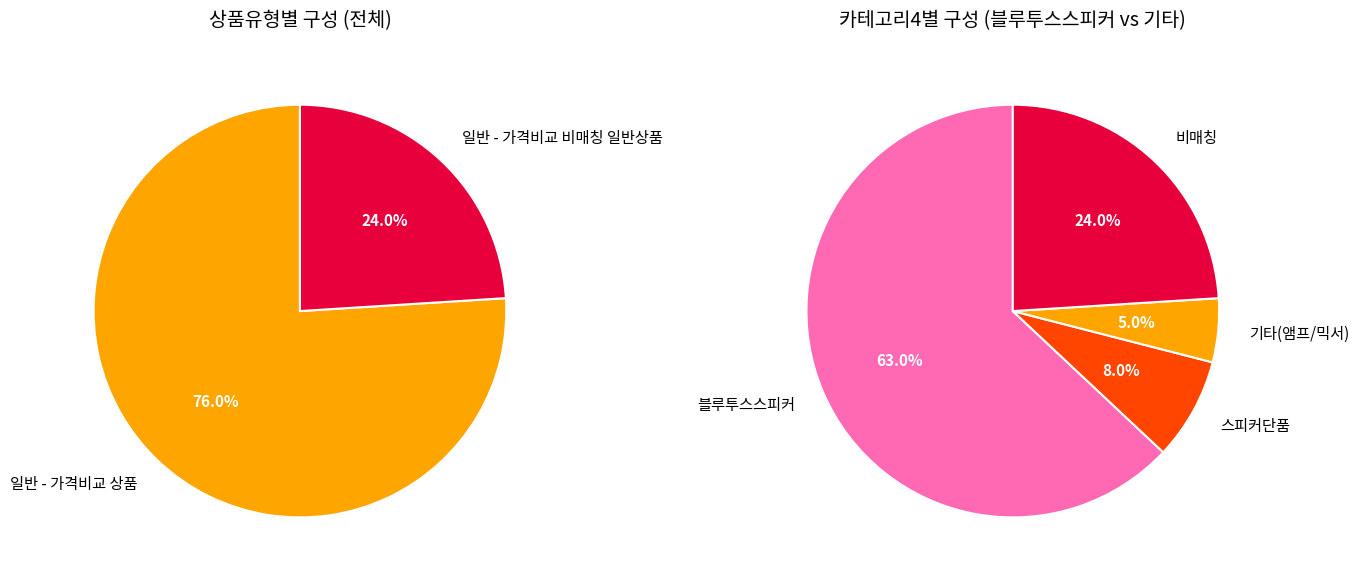

To the nearest percent, what portion does 일반 - 가격비교 비매칭 일반상품 represent?

24%